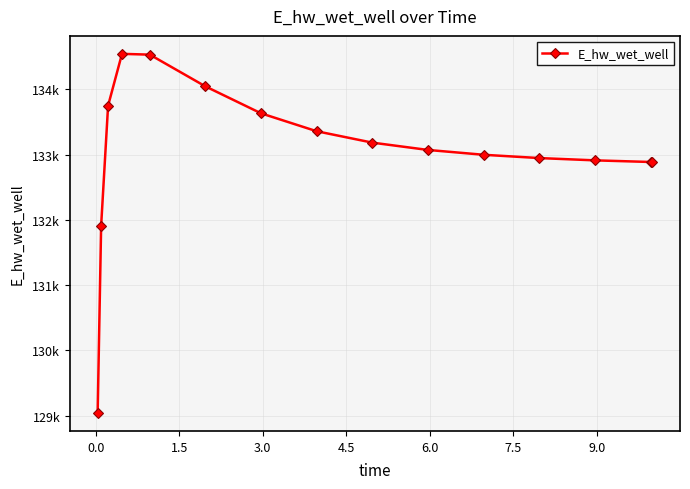

Does the chart display data point markers on the line(s)?

Yes